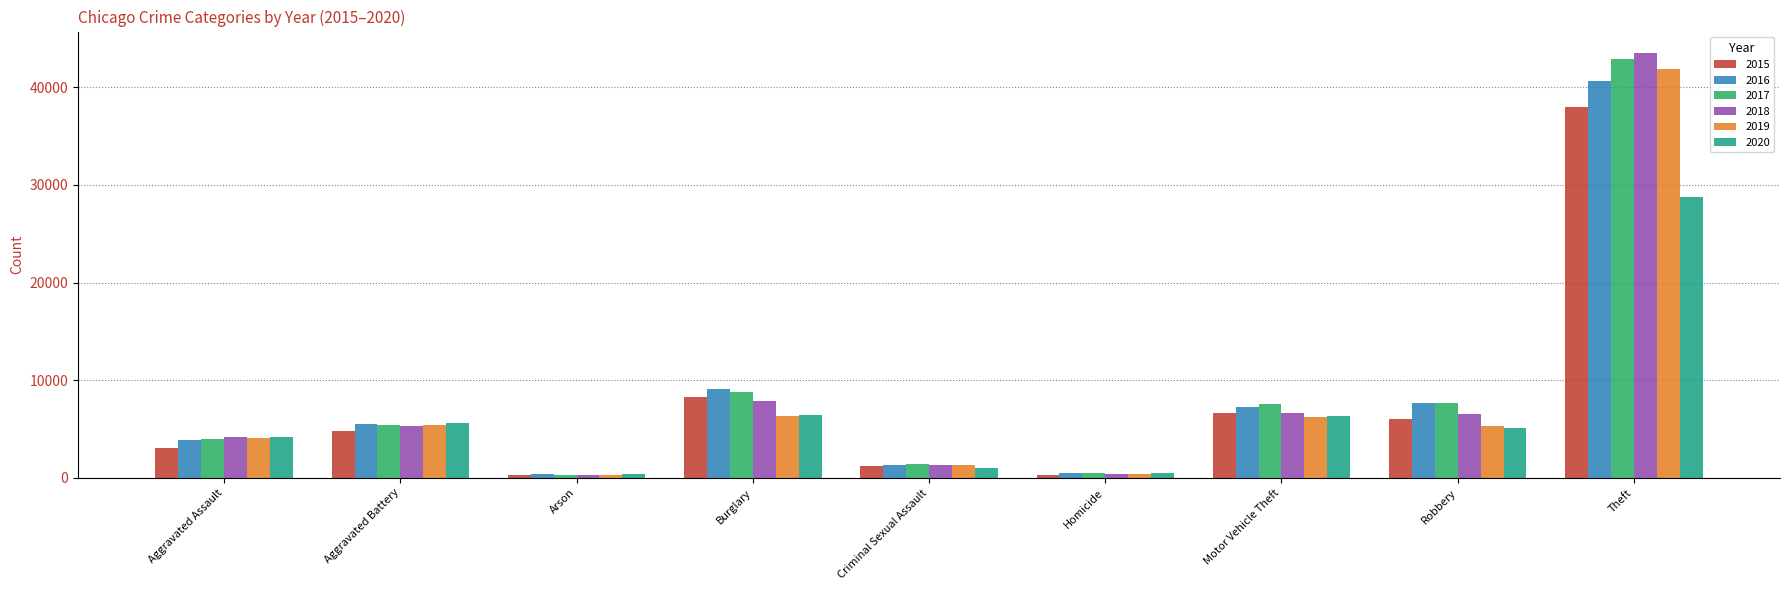

What is the highest value of the 2019 series?

41874